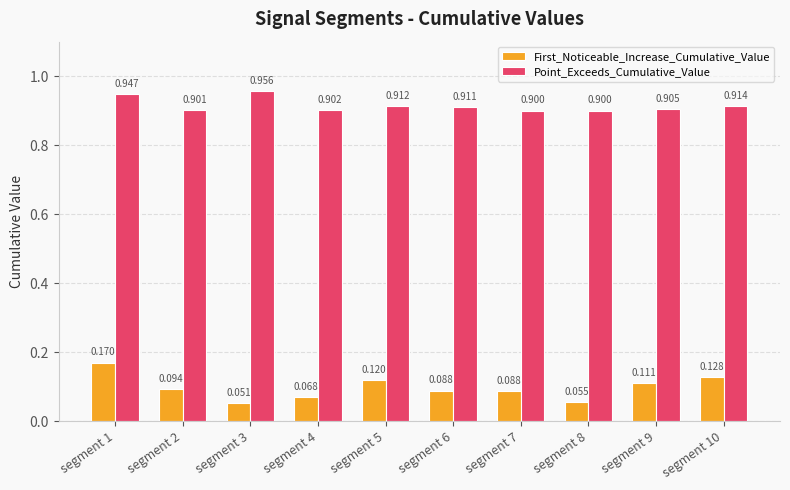

What is the minimum value for Point_Exceeds_Cumulative_Value?

0.9